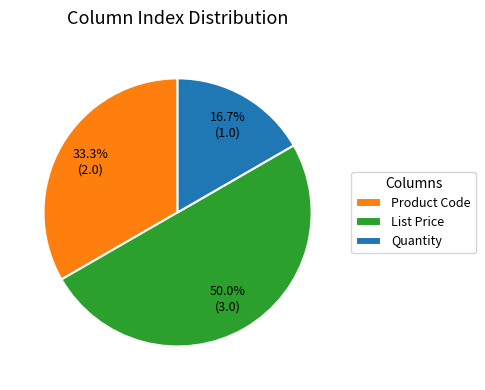

To the nearest percent, what portion does List Price represent?

50%